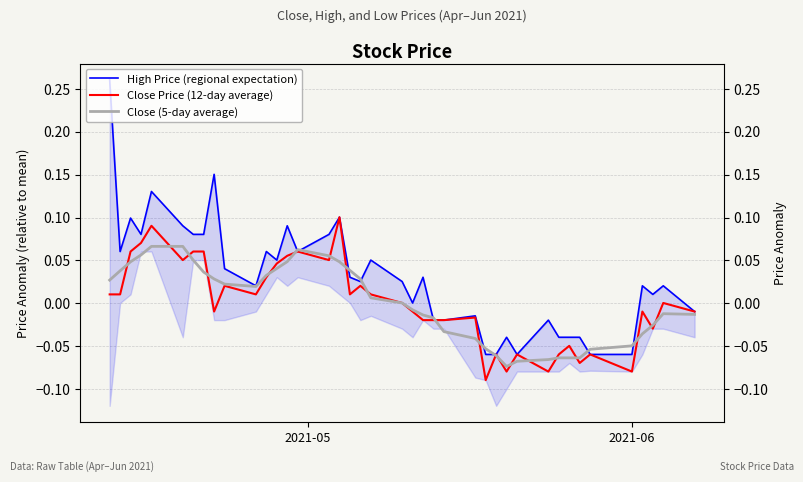

How many categories are shown in the chart?

40